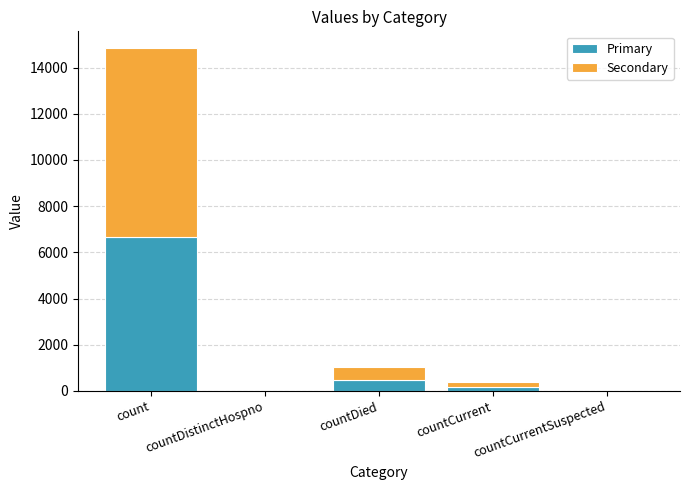

How many values in the Primary series exceed 172?

3